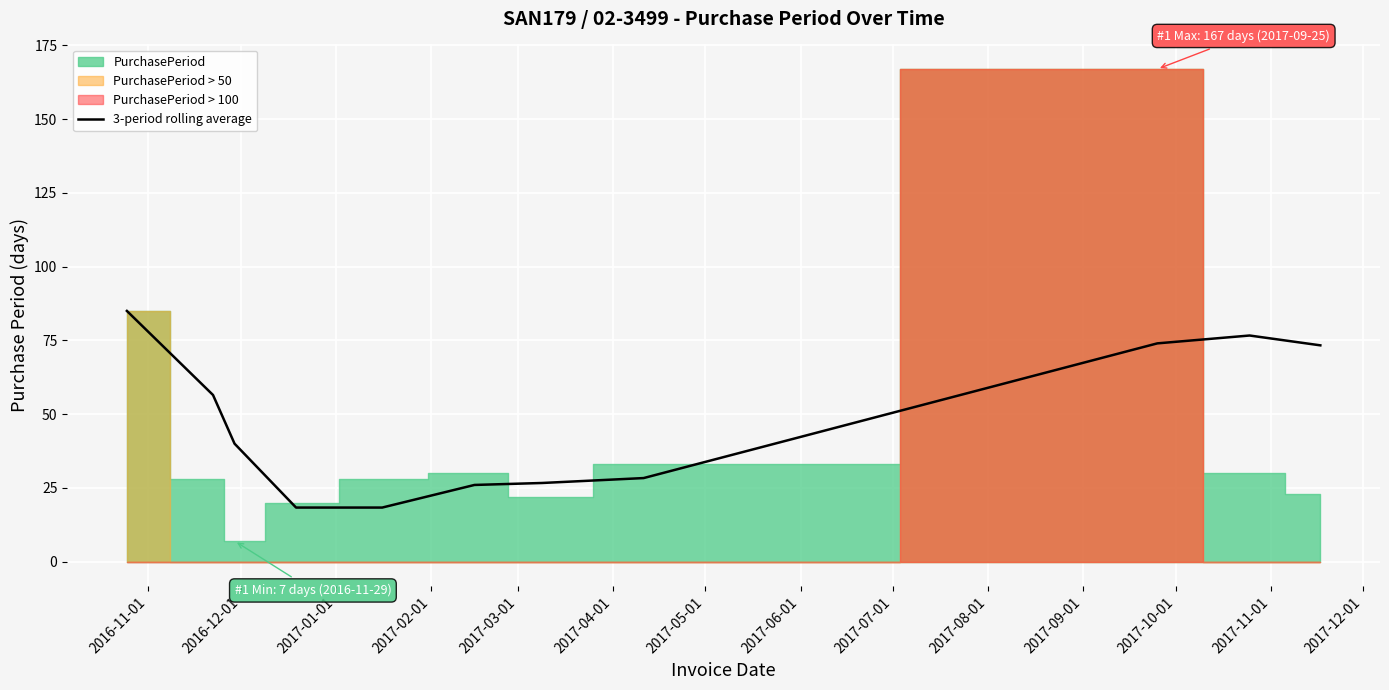

What is the highest value of the 3-period rolling average series?

85.0